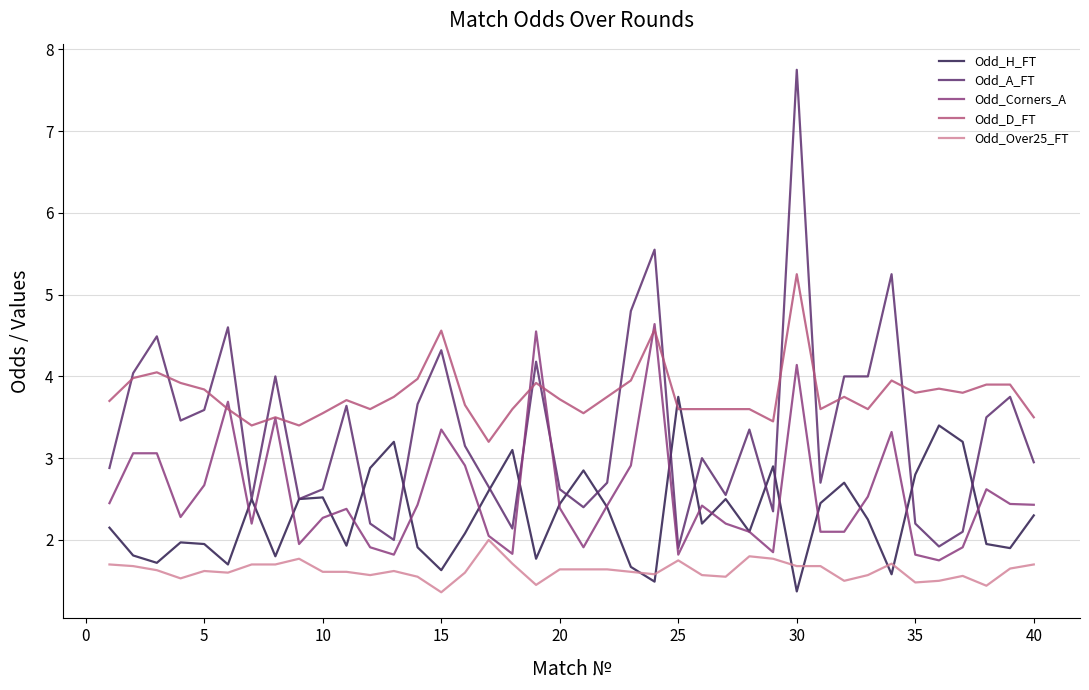

What is the minimum value shown in the chart?

1.4